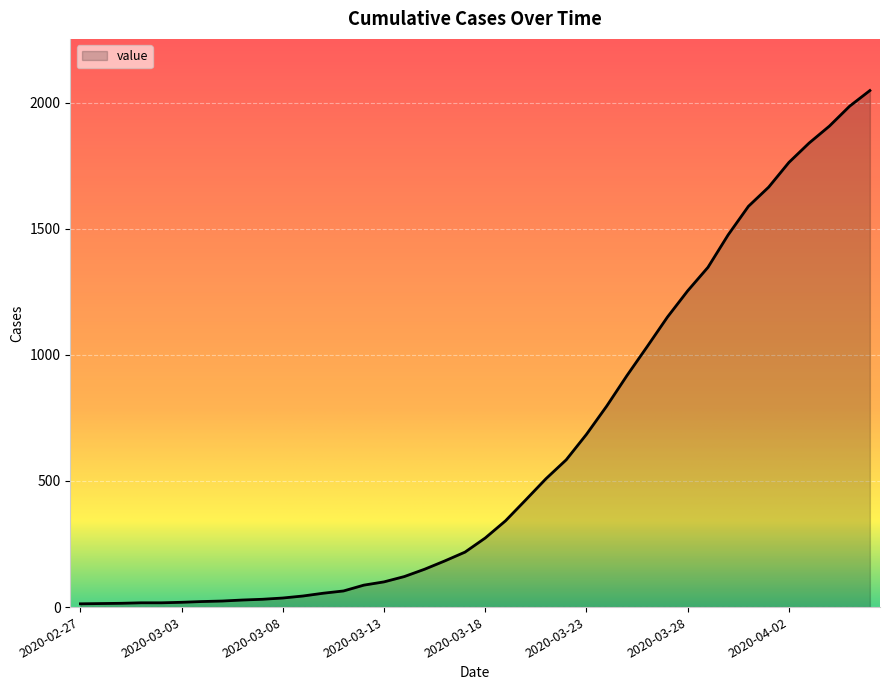

What is the maximum value shown in the chart?

2048